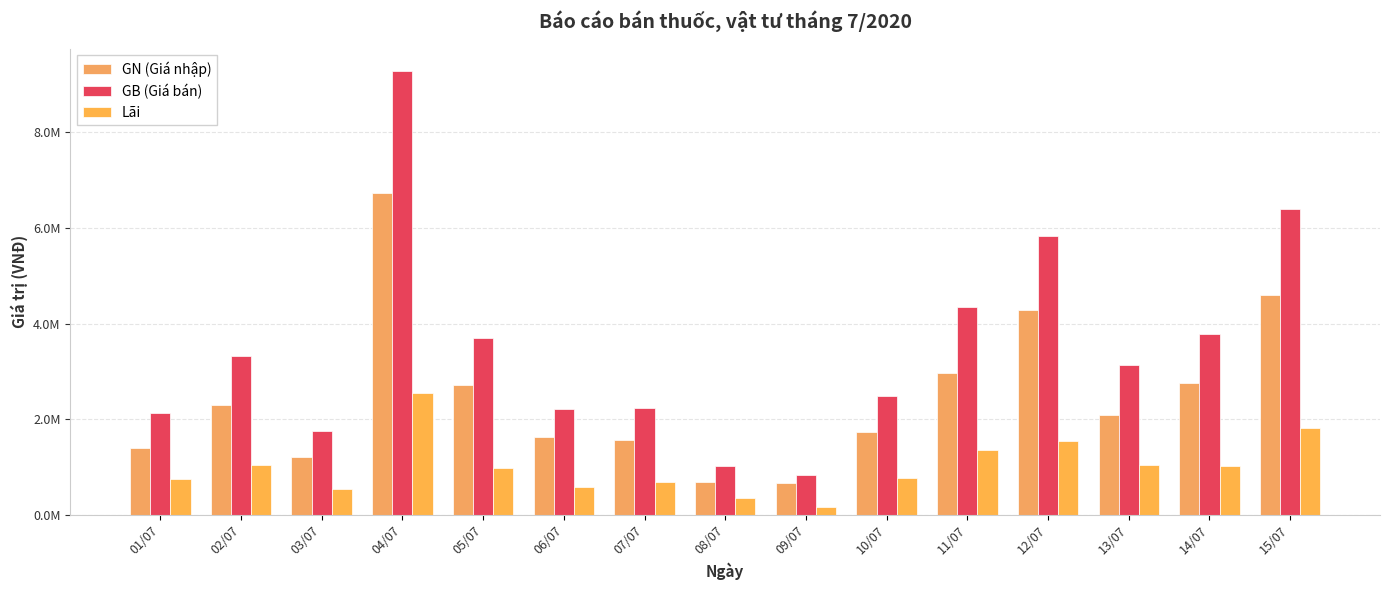

Rank the categories by GB (Giá bán) value from lowest to highest.

09/07, 08/07, 03/07, 01/07, 06/07, 07/07, 10/07, 13/07, 02/07, 05/07, 14/07, 11/07, 12/07, 15/07, 04/07